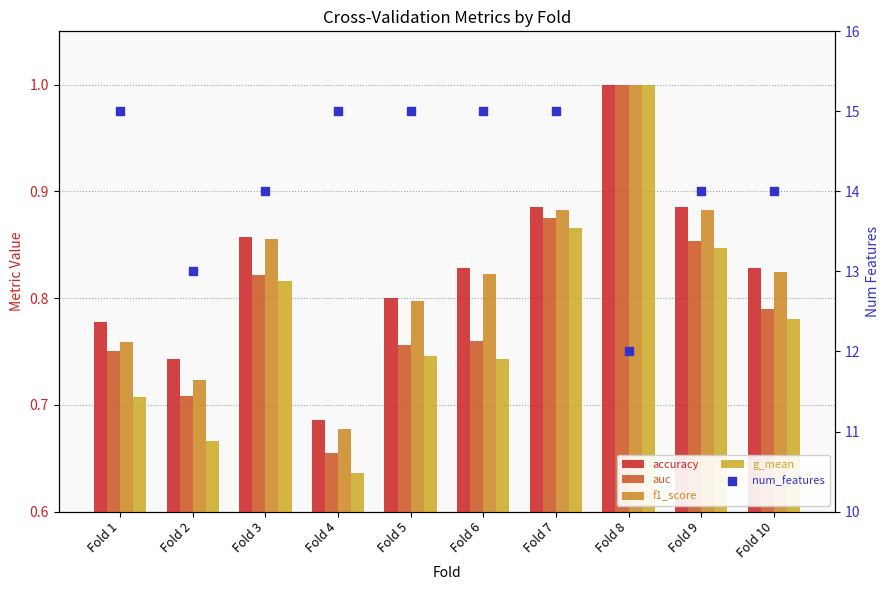

Which series has the largest total across all categories?

num_features